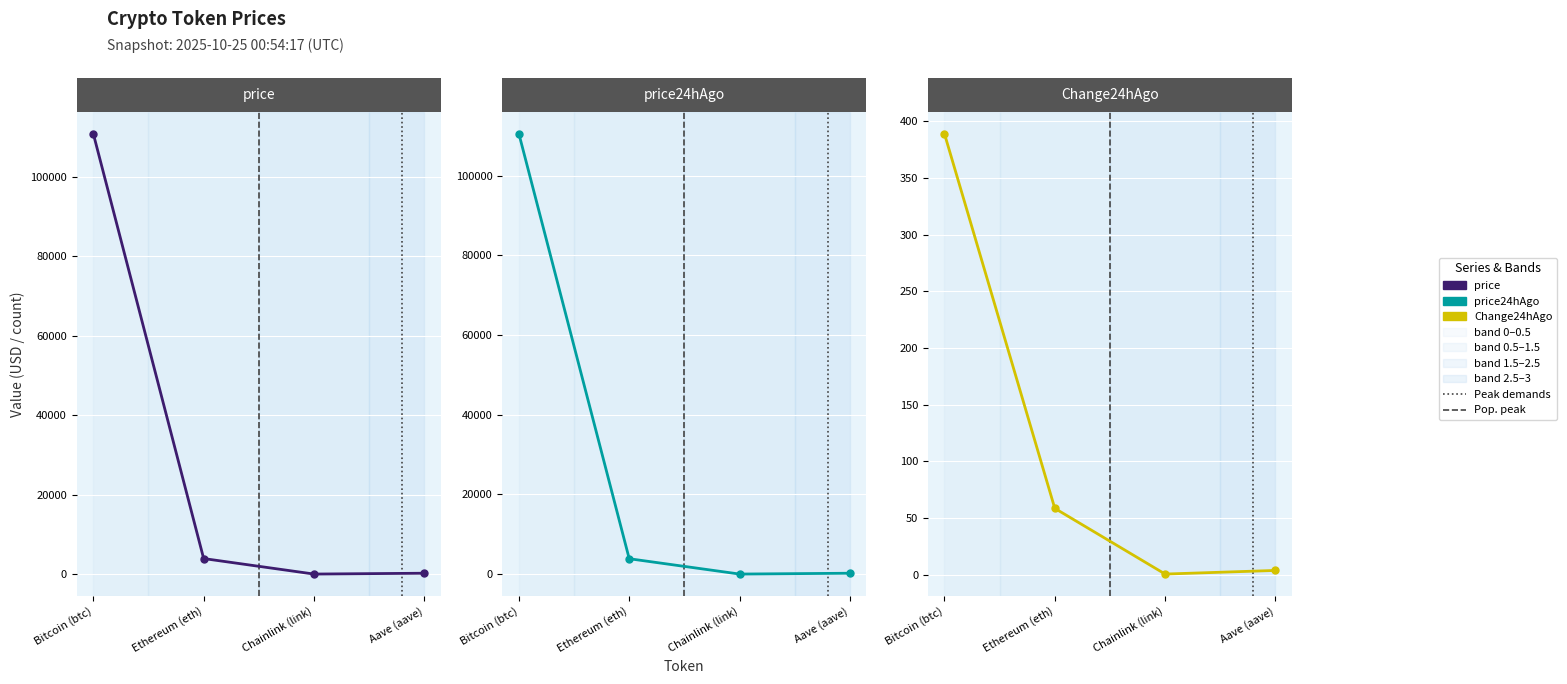

Count the number of data series in this chart.

3